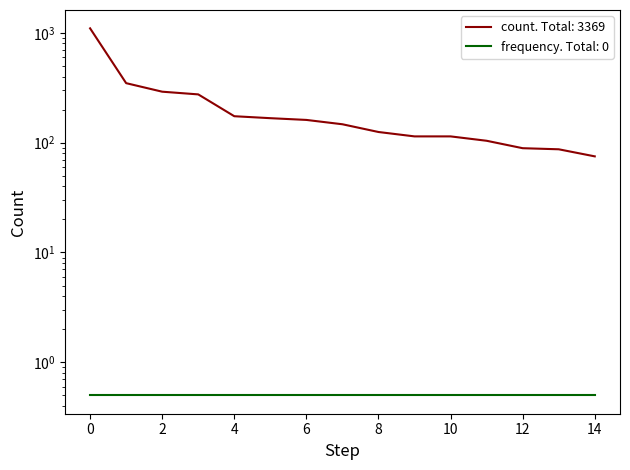

What is the value of the 6th point from the left?

167